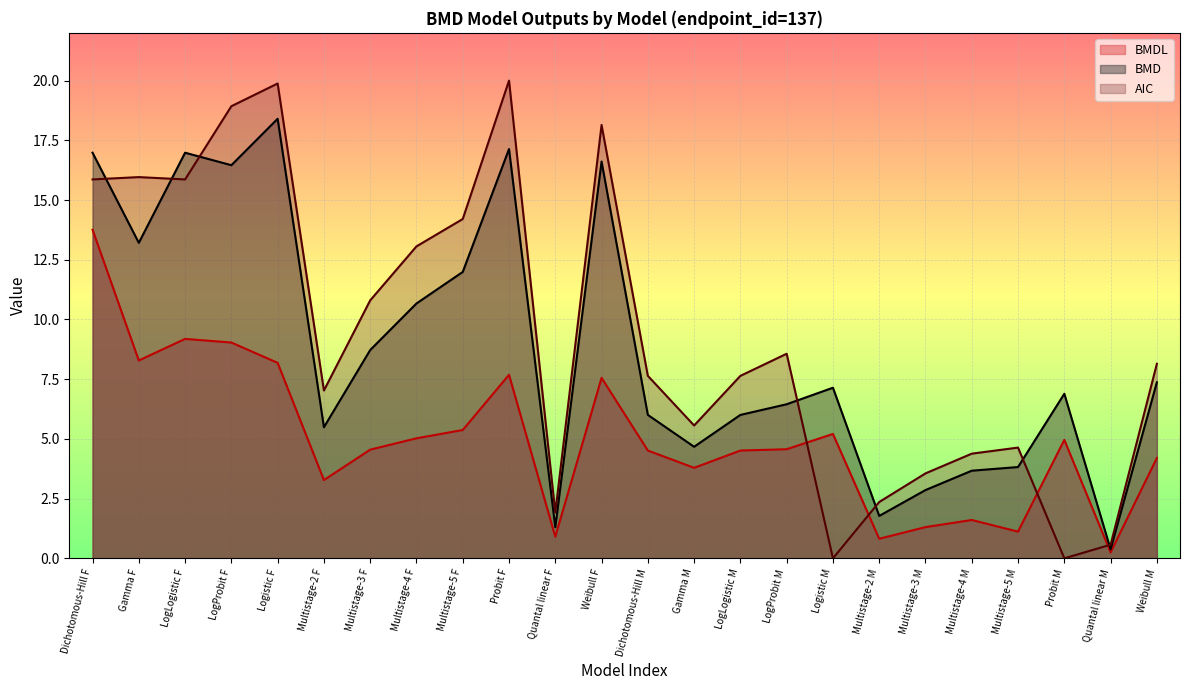

What is the greatest value displayed?

20.0